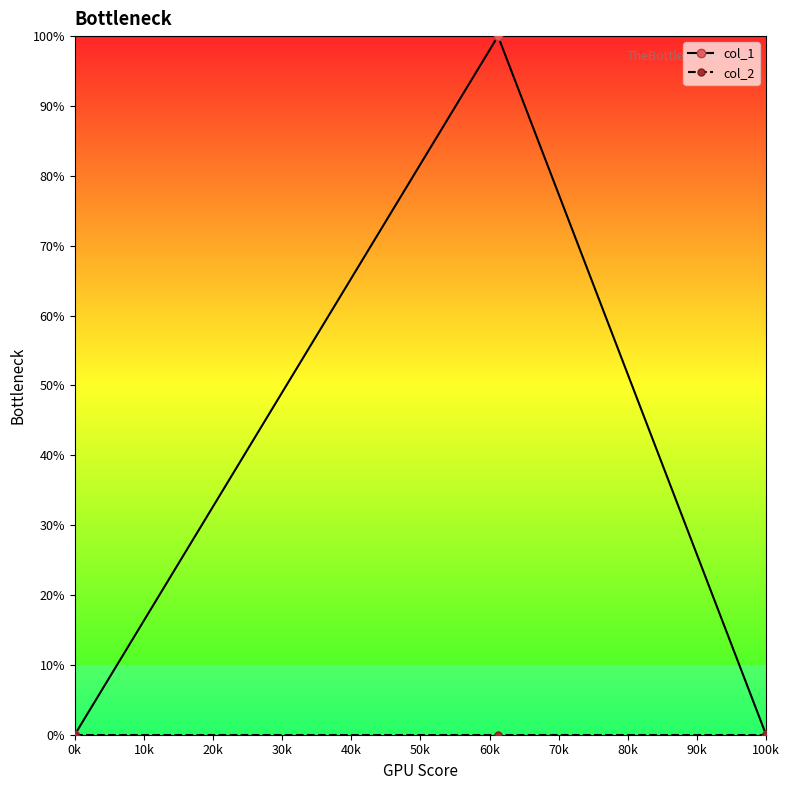

Which series has the widest spread of values?

col_1